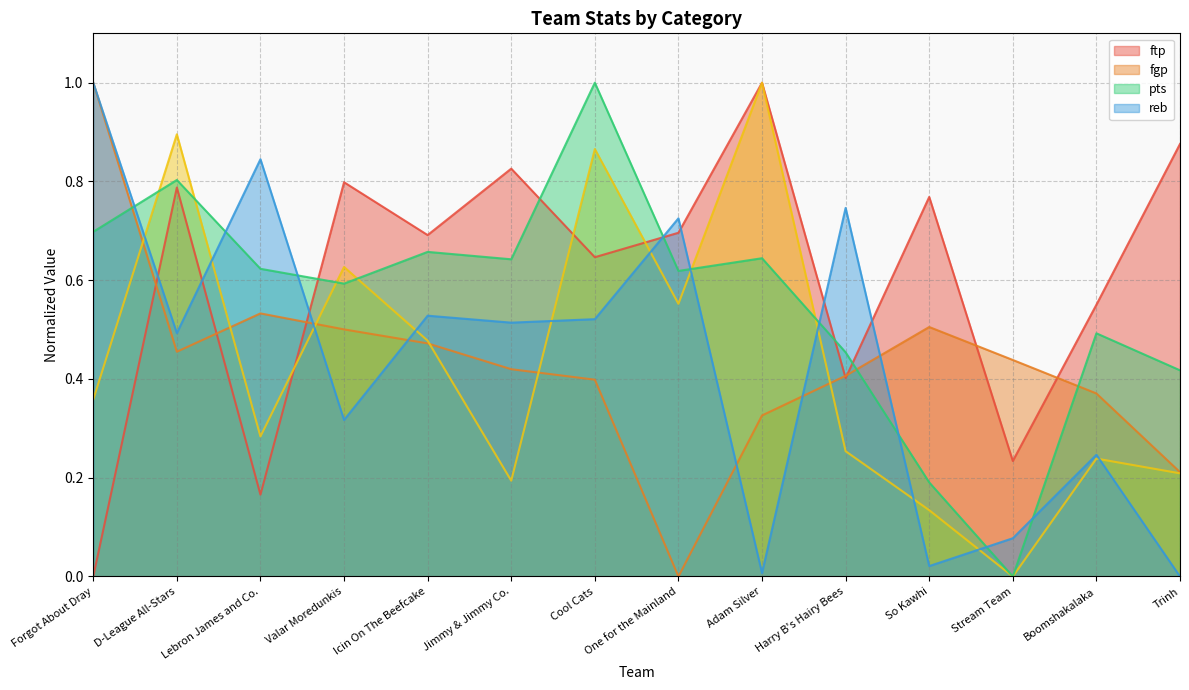

What is the highest value of the ftp series?

1.0